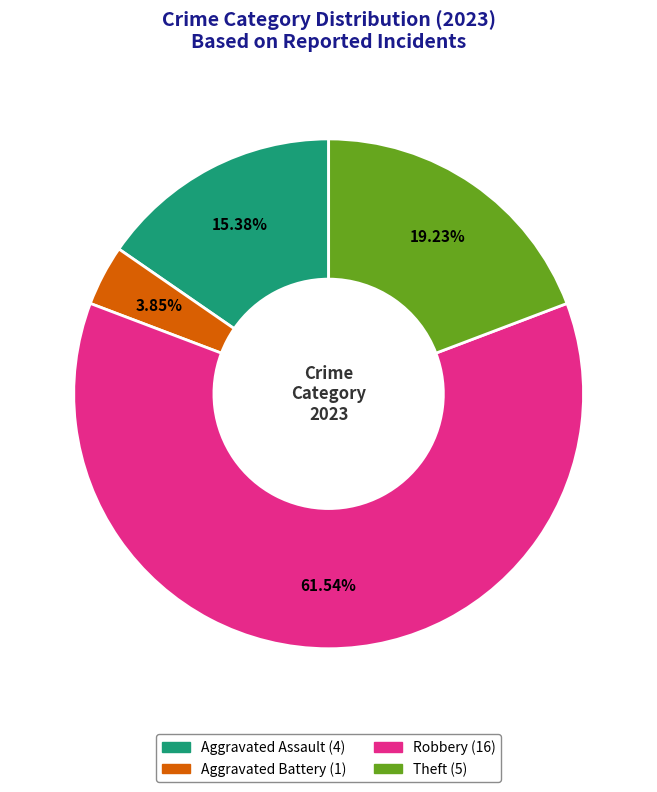

Does any single category account for the majority?

Yes